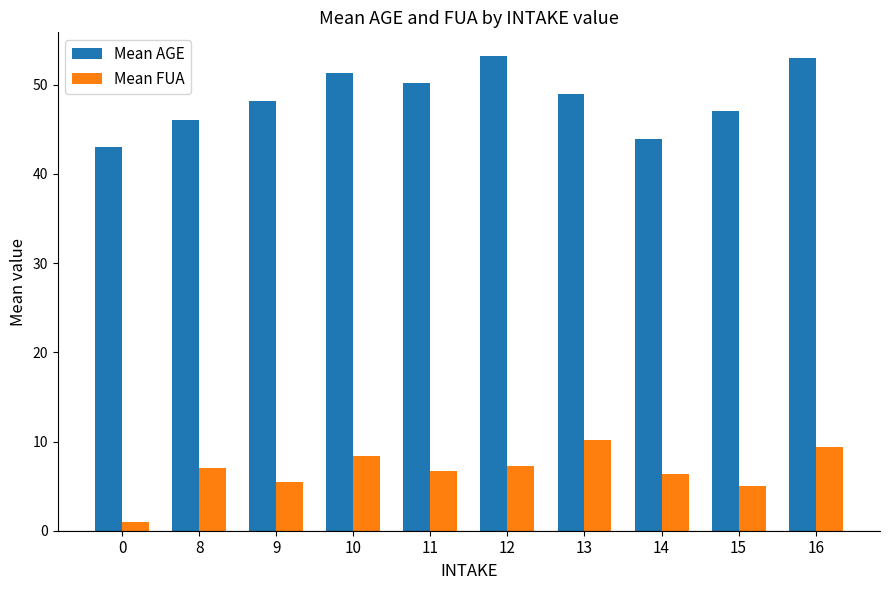

What are all the series names shown in the legend?

Mean AGE, Mean FUA